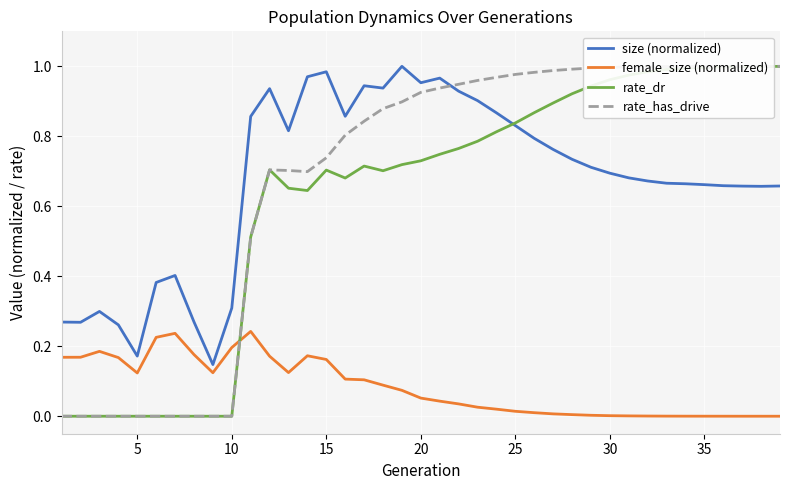

Which series has the widest spread of values?

rate_has_drive